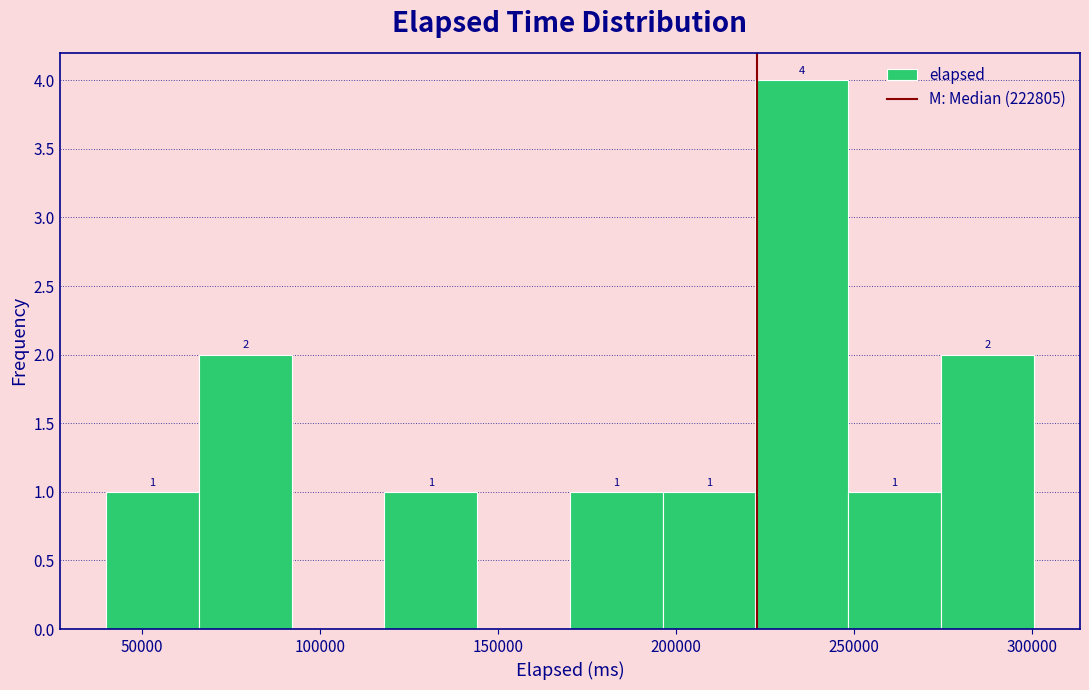

Over which range of the x-axis is the bar tallest?

220000 to 250000